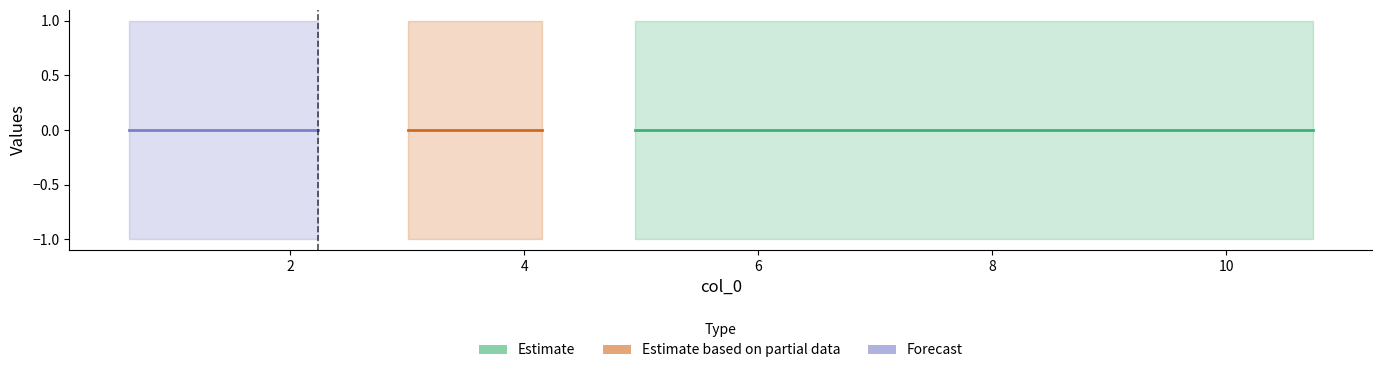

Which category has the lowest value across all series?

10.74378